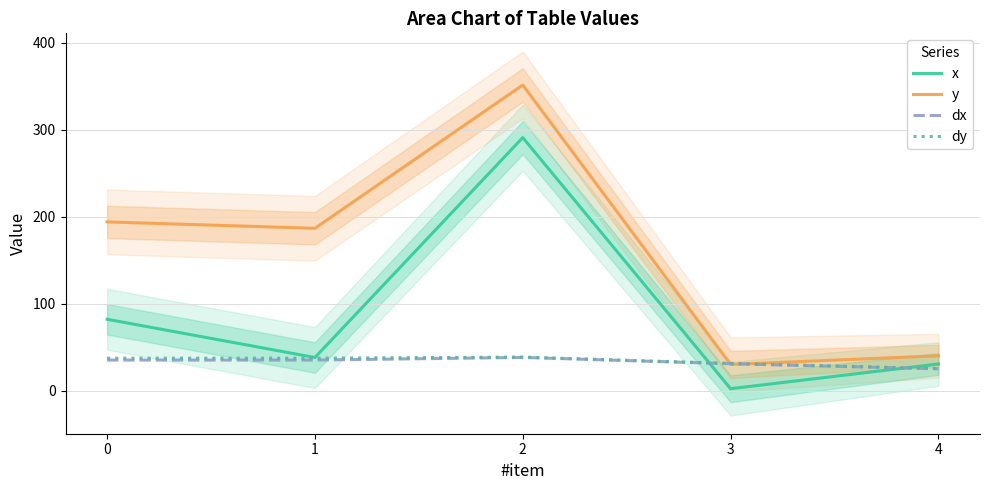

Which has a higher value, 3 or 2?

2